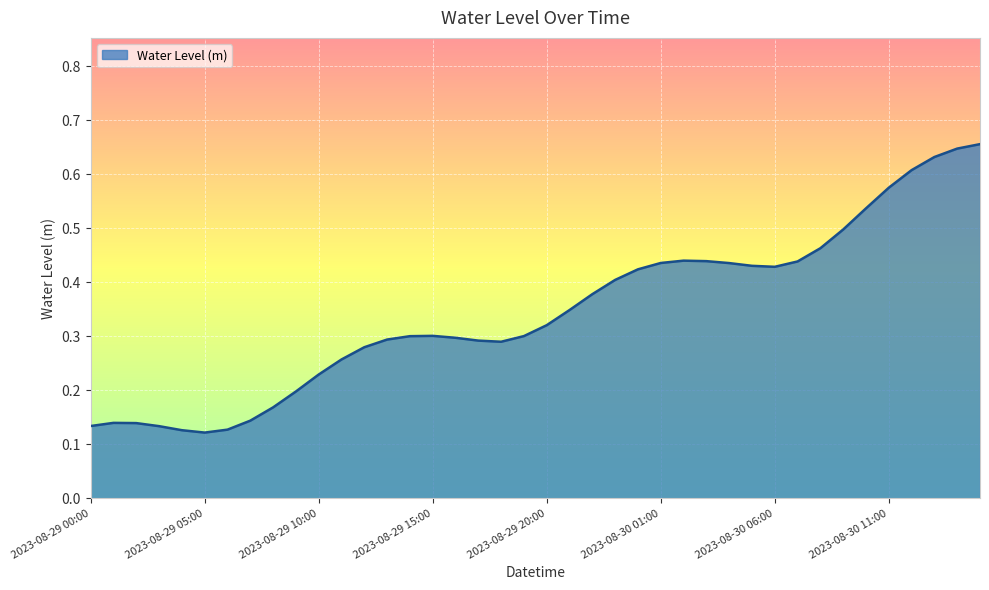

What is the smallest value displayed?

0.1